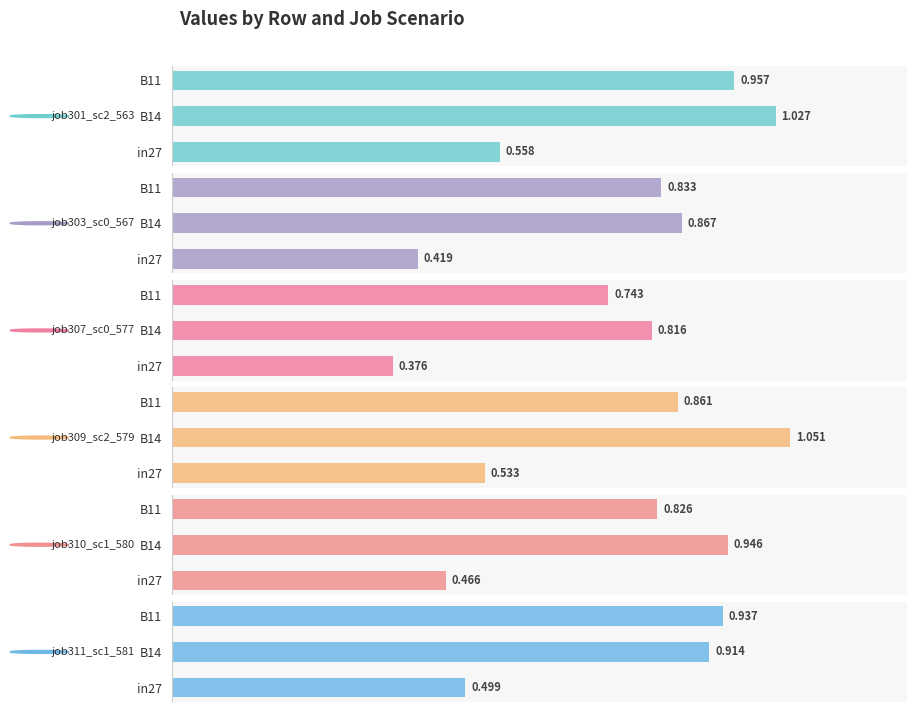

What is the maximum value for job303_scenario0_567?

0.9